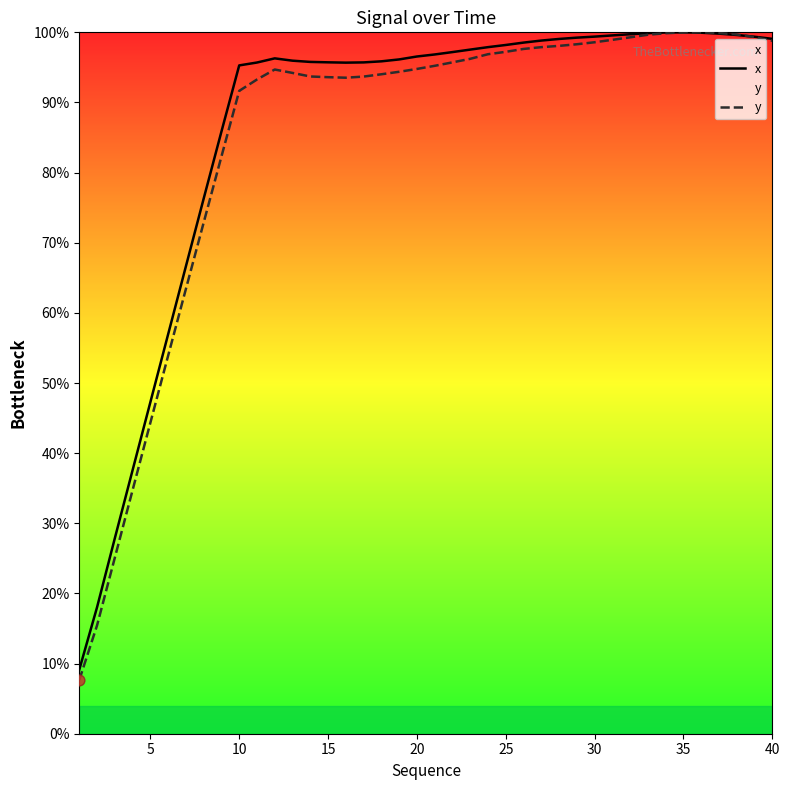

At how many categories does at least one series exceed 0?

40